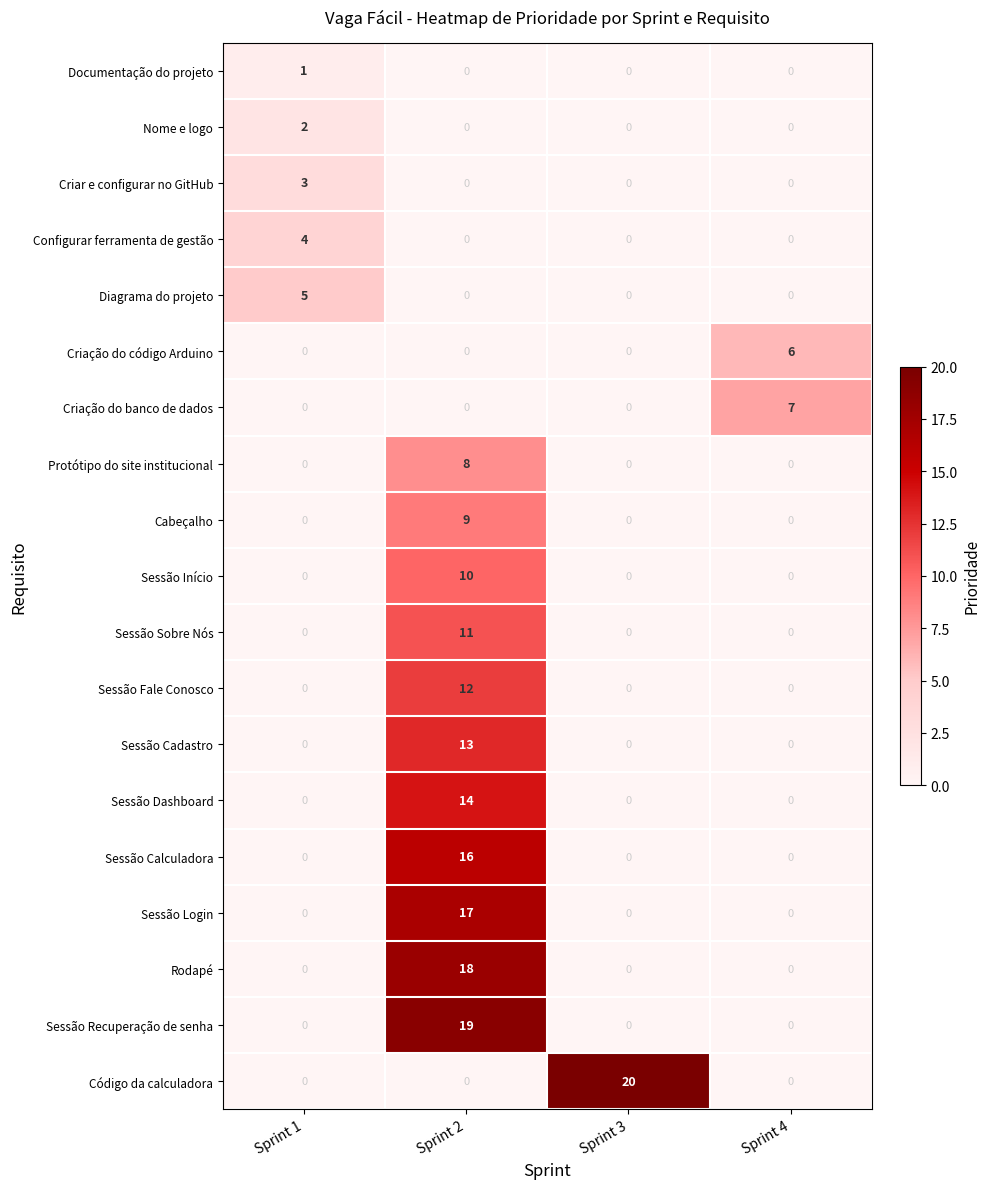

Which series changed the most between Sprint 1 and Sprint 2?

Sessão Recuperação de senha